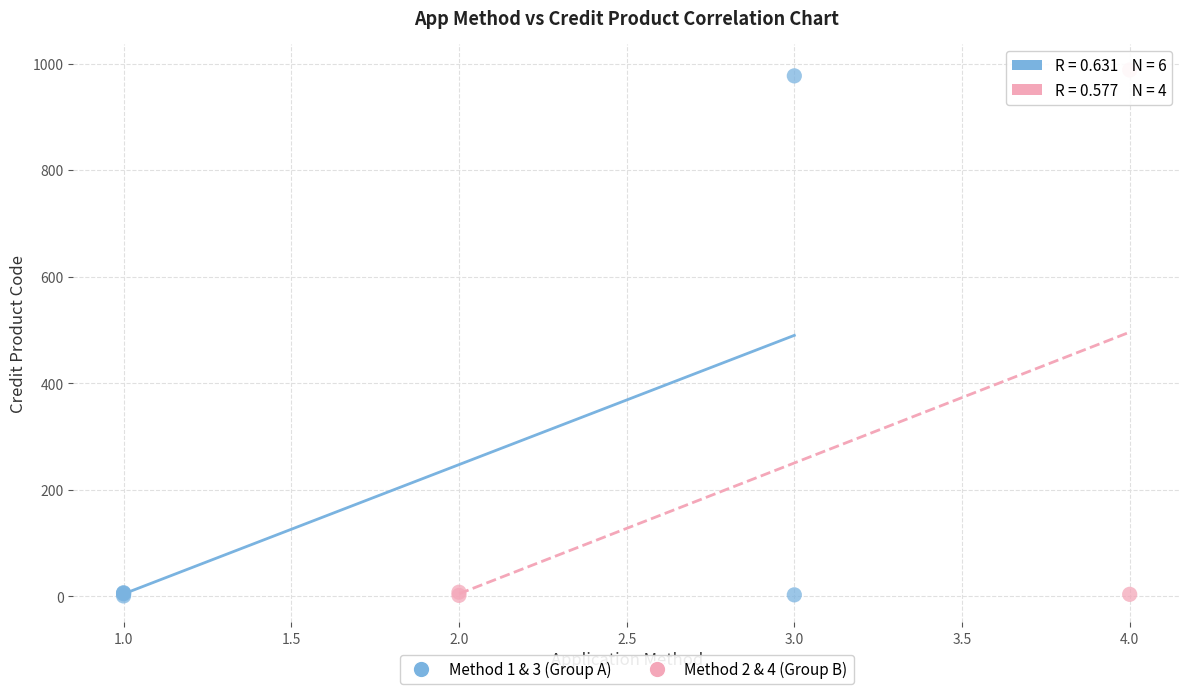

What are all the series names shown in the legend?

Method 1 & 3 (Group A), Method 2 & 4 (Group B)